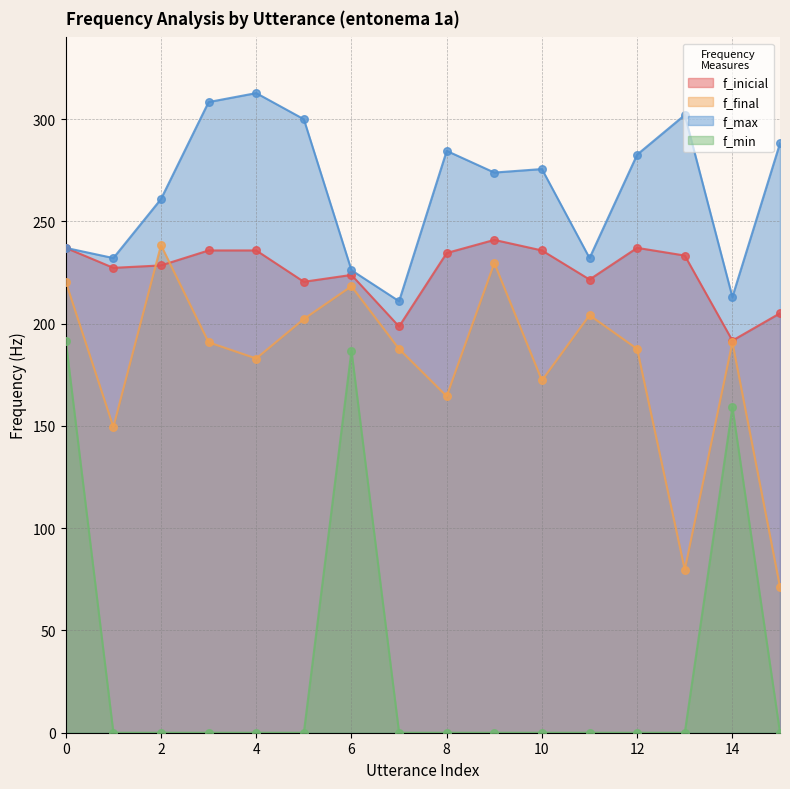

What is the total value across all series at 14?

754.9